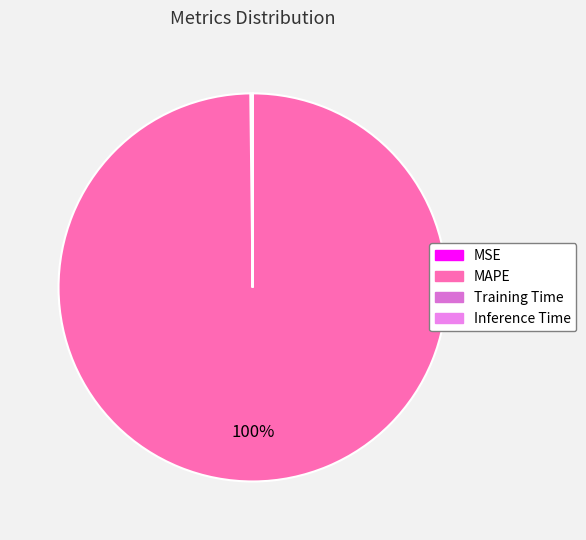

Count the number of slices in the pie.

4